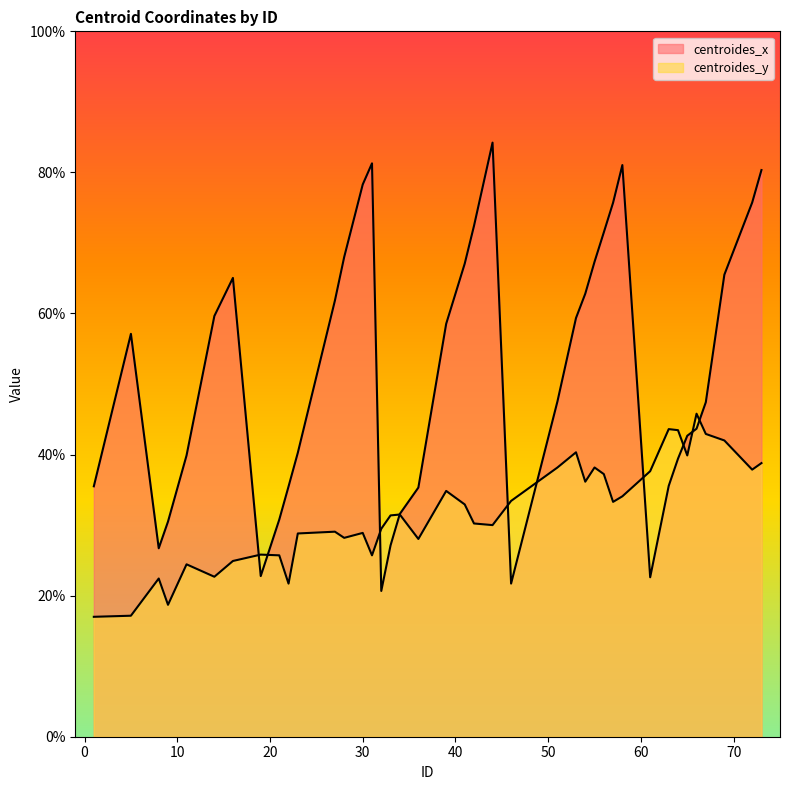

True or false: centroides_x has more than 0 interior local peaks.

True